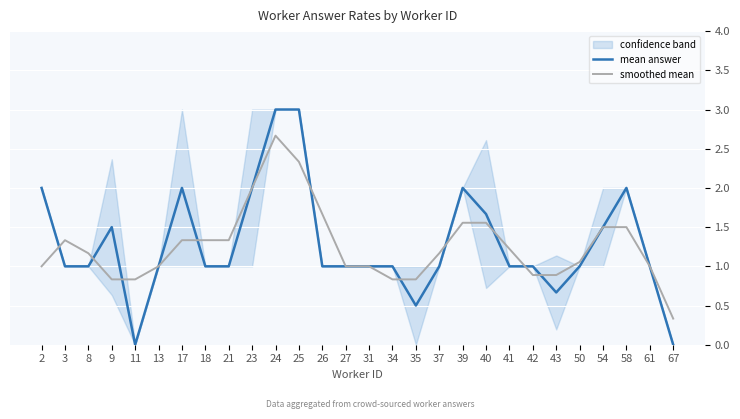

The smoothed mean series shows 0.3 at 61. True or false?

False